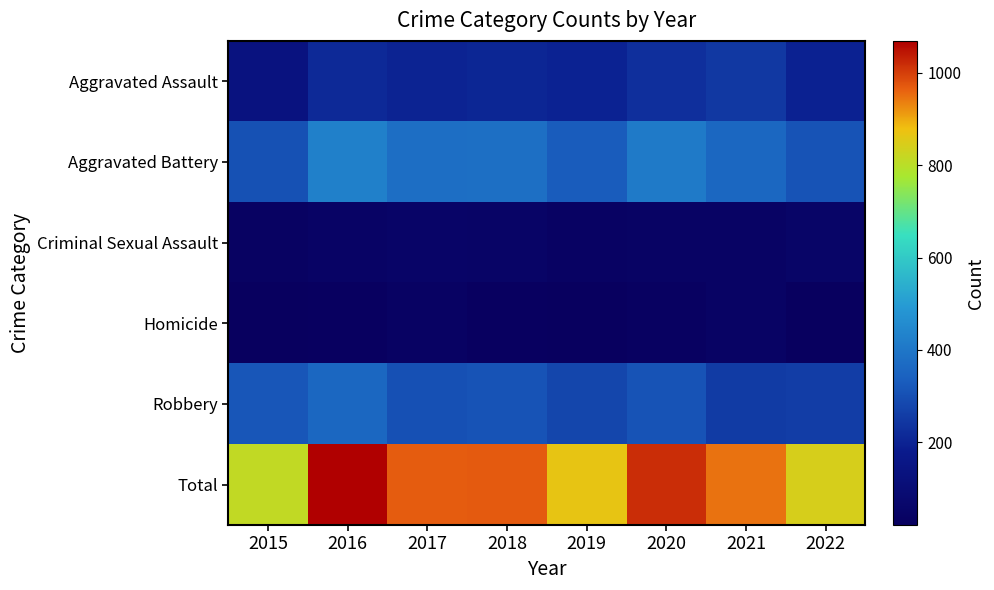

Which series has the largest range (max minus min)?

Total